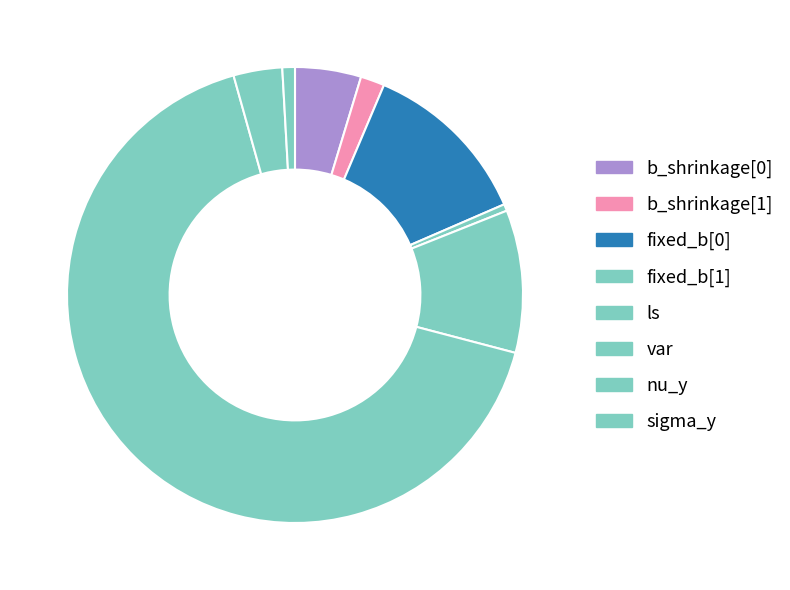

How many slices are in this pie chart?

8